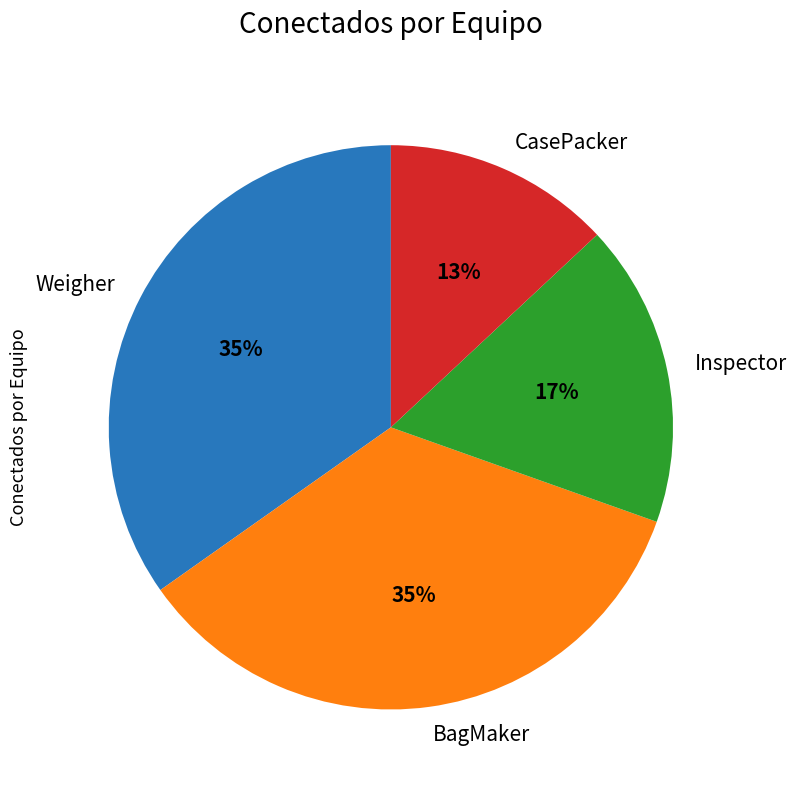

To the nearest percent, what is the difference between the largest and smallest slice percentages?

22%